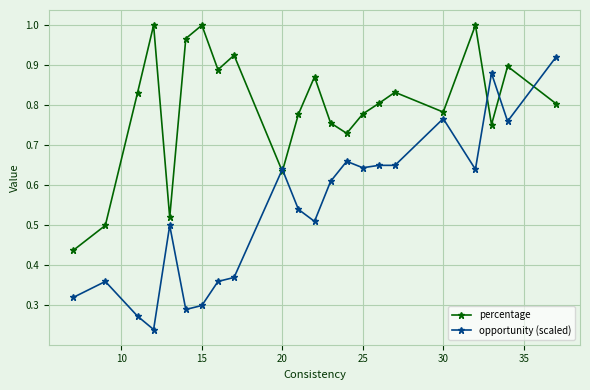

True or false: opportunity (scaled) has more than 1 interior local peaks.

True